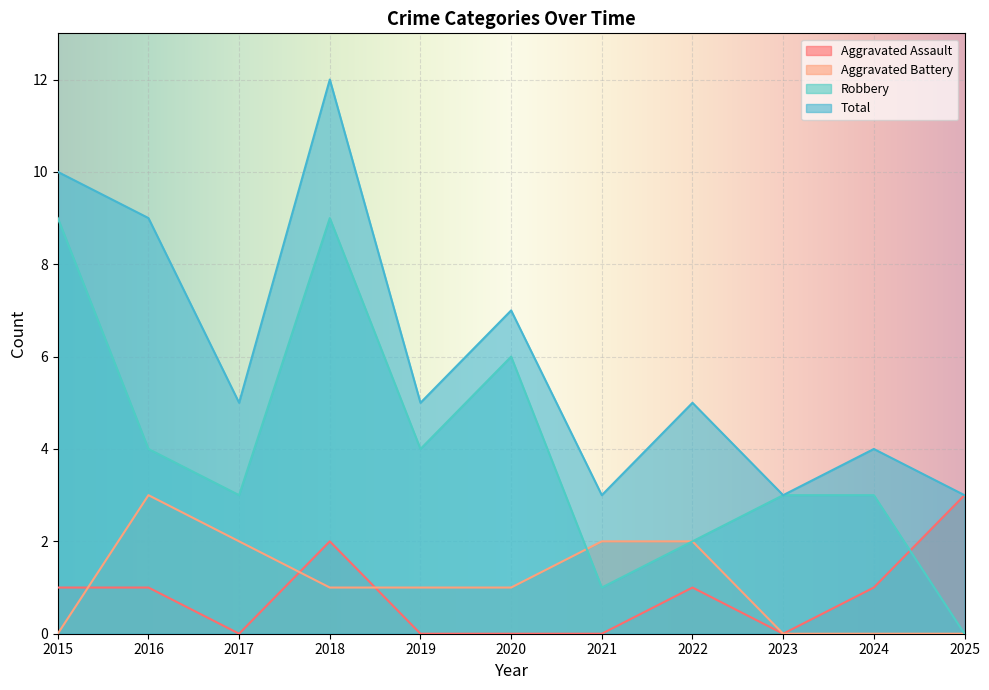

The value of Total at 2018 is 12. True or false?

True